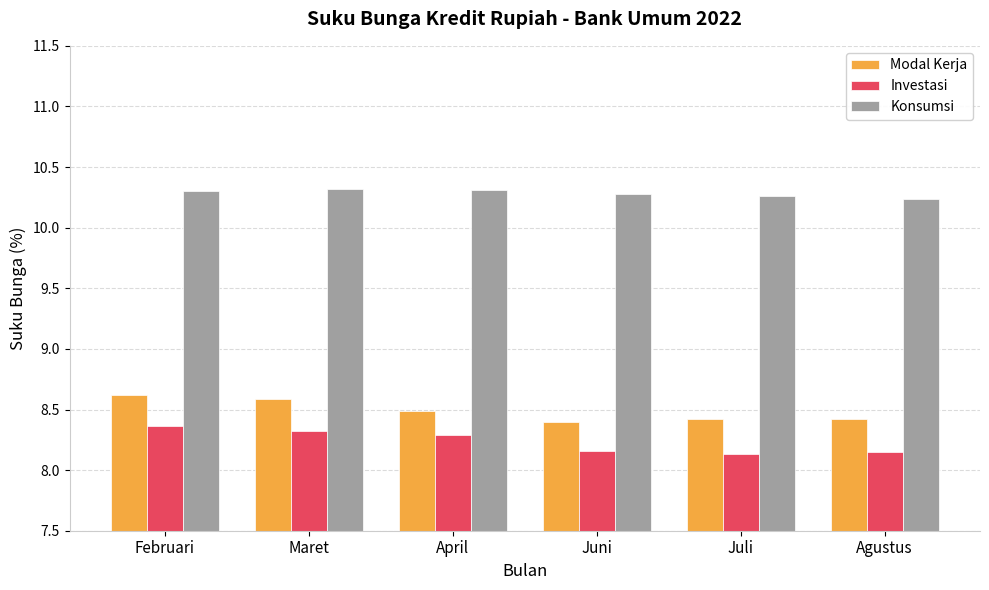

Rank the series by their maximum value, from highest to lowest.

Konsumsi, Modal Kerja, Investasi